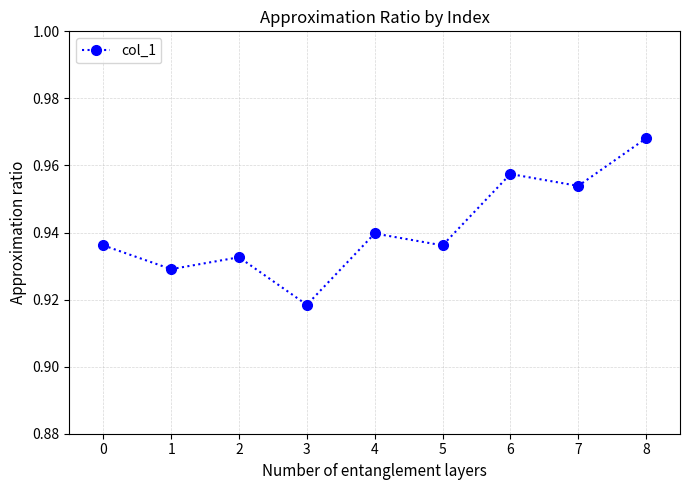

What is the sum of all values?

8.5